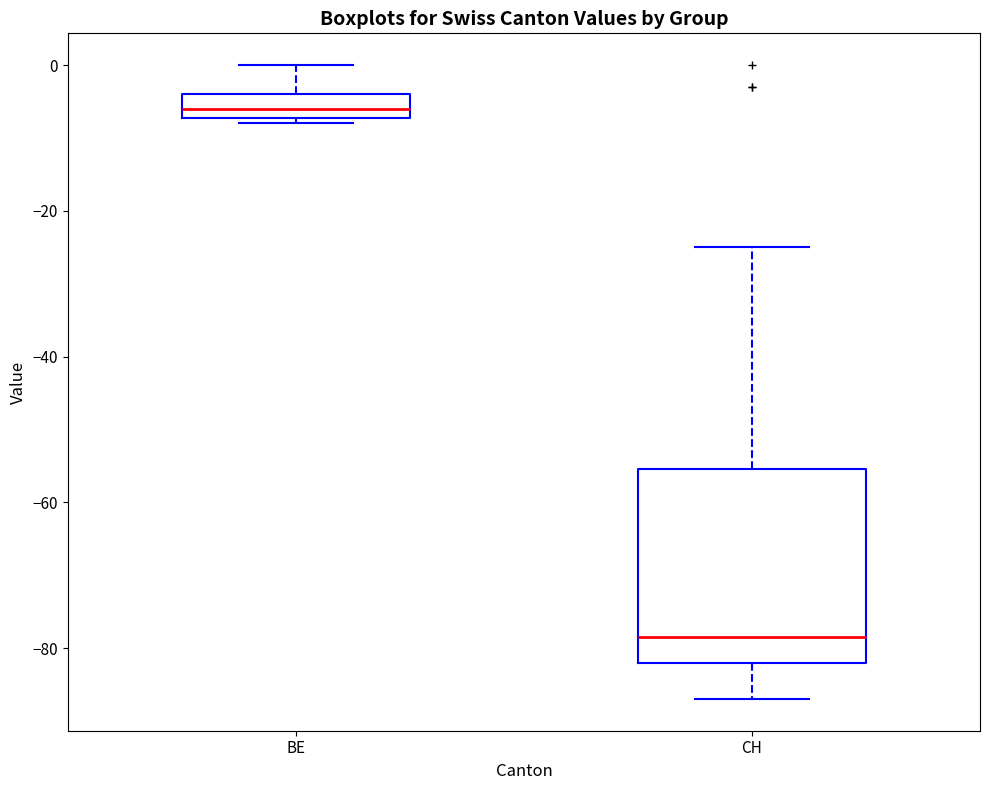

Comparing the boxes themselves (not the whiskers), which one is the tallest?

CH